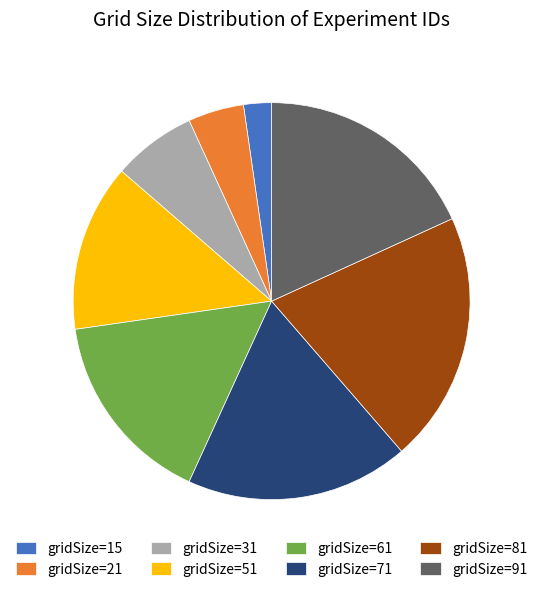

How many slices are in this pie chart?

8